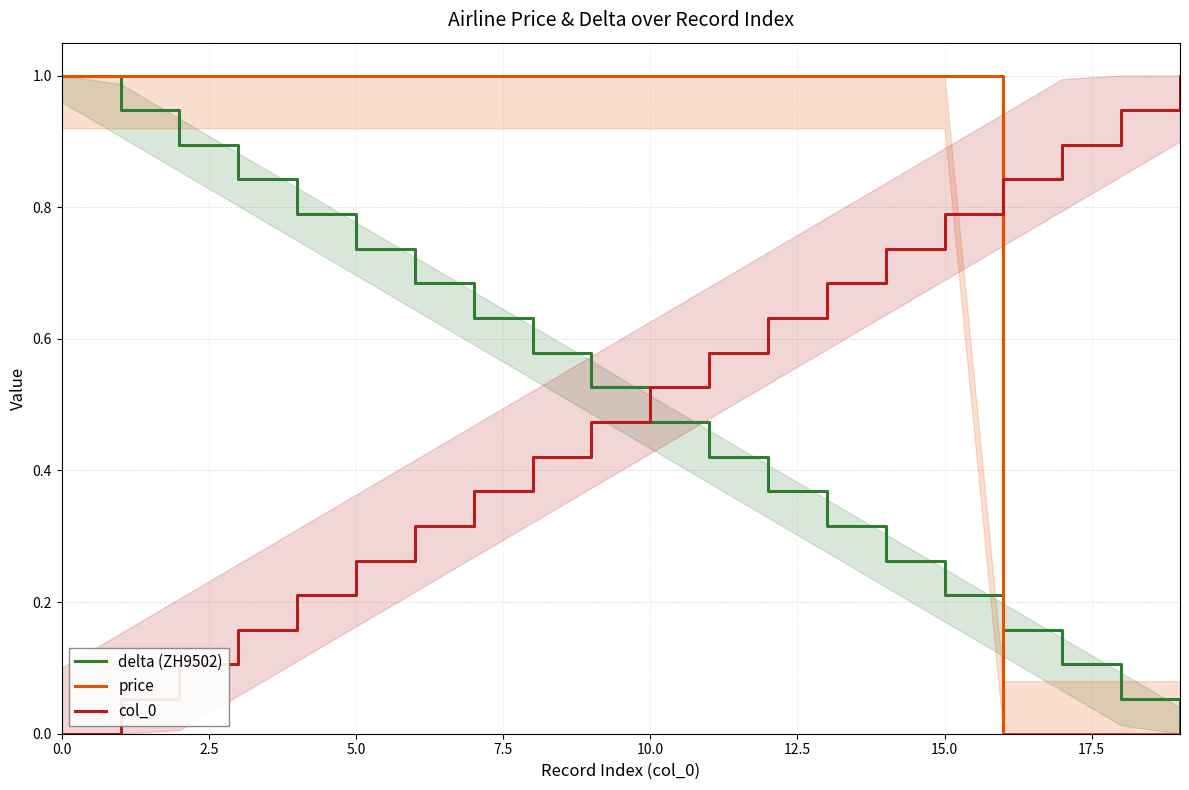

True or false: col_0 has a value of 0.1 at 5.0.

False